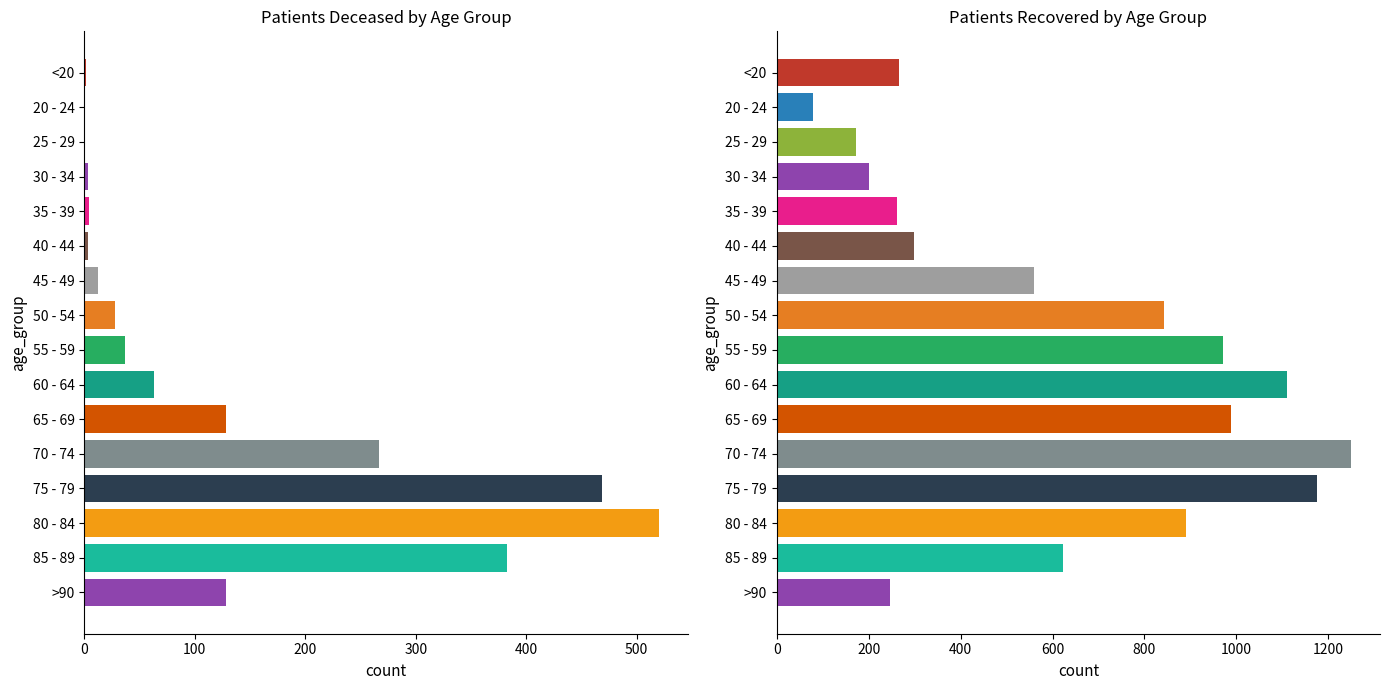

At which label is patients_deceased closest to 260?

70 - 74